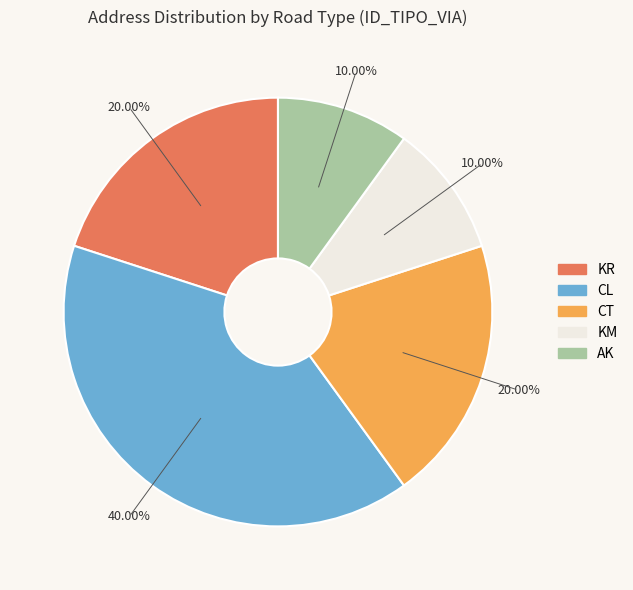

Approximately how many times larger is the value at AK compared to KR?

0.5